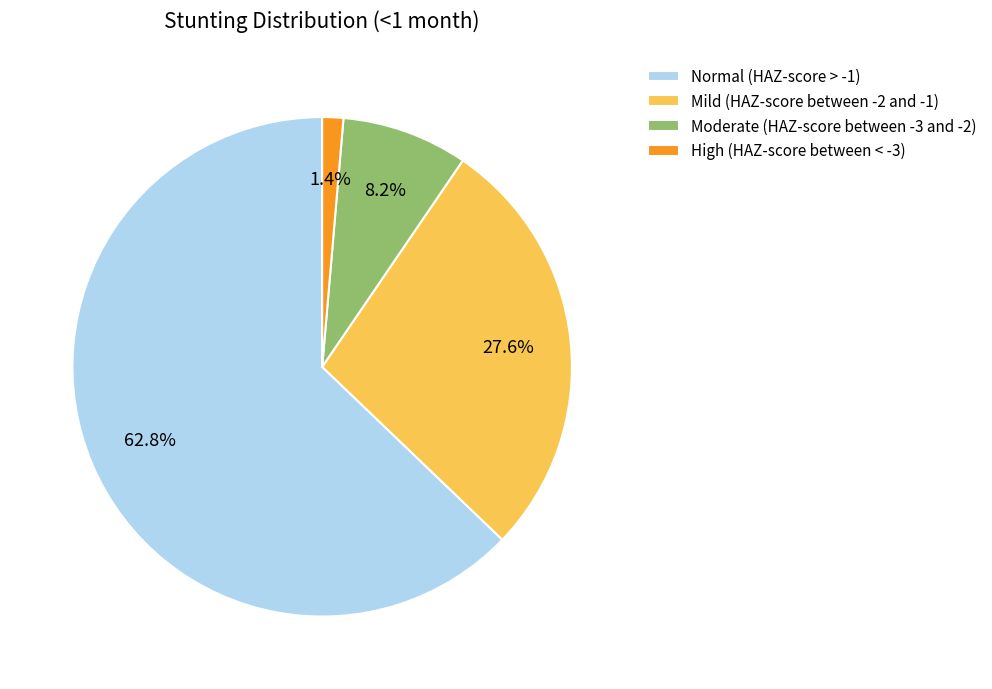

Do High (HAZ-score between < -3) and Moderate (HAZ-score between -3 and -2) together represent more than half of the pie?

No